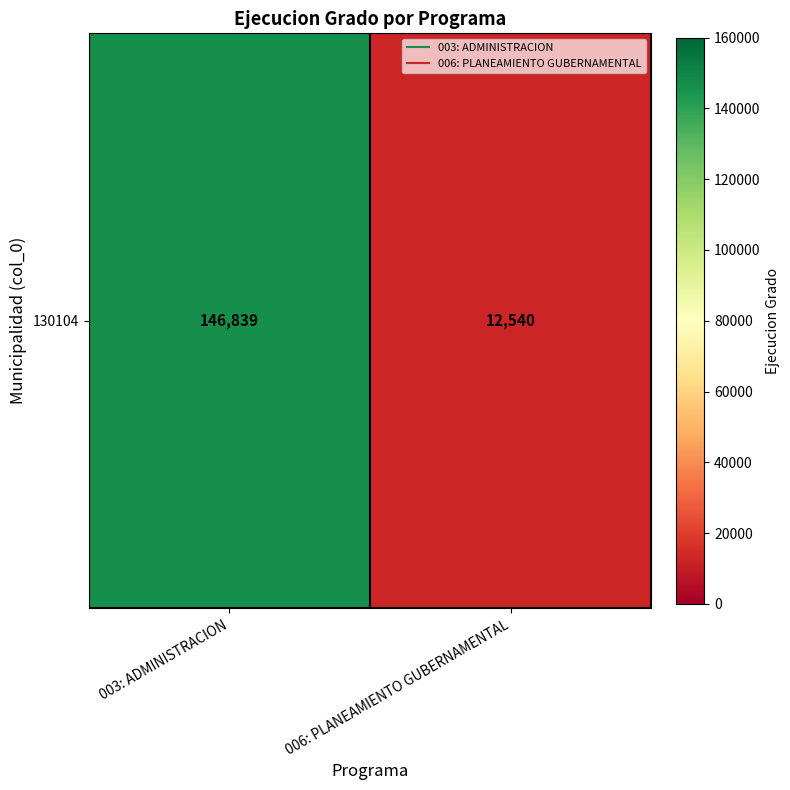

List the labels in order of value, smallest first.

006: PLANEAMIENTO GUBERNAMENTAL, 003: ADMINISTRACION